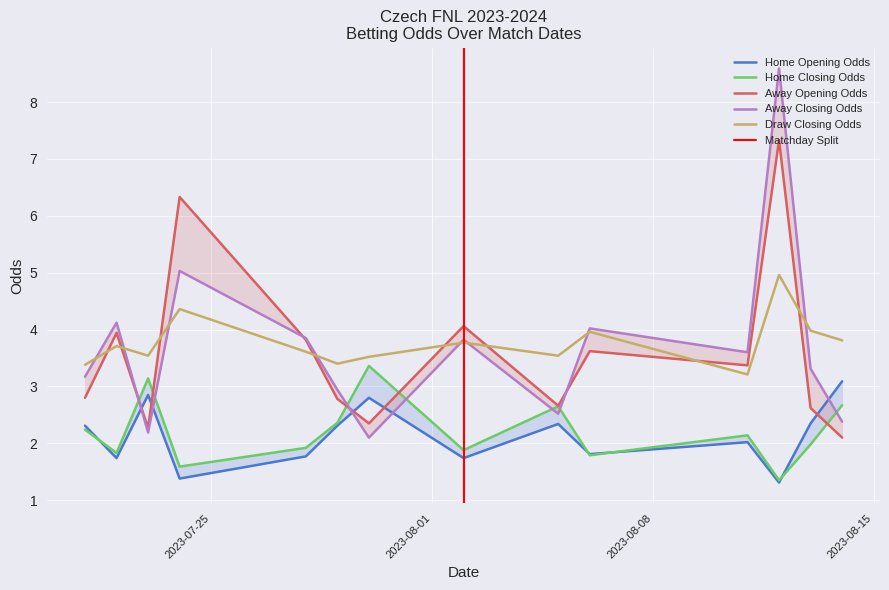

Where do draw_closing_odds and away_opening_odds first cross each other?

2023-07-21 and 2023-07-22